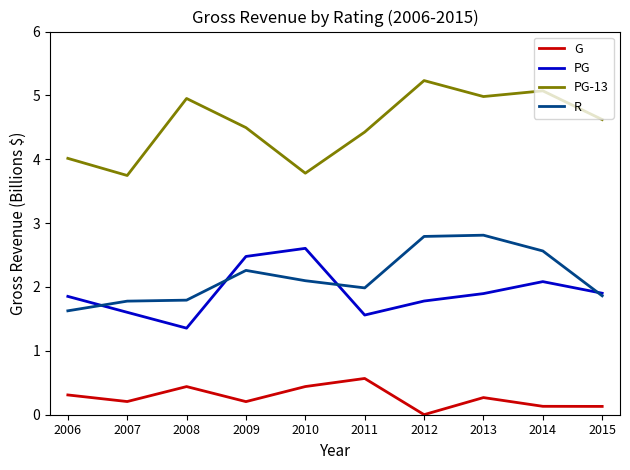

What is the spread (max minus min) of values at 2007?

3.5